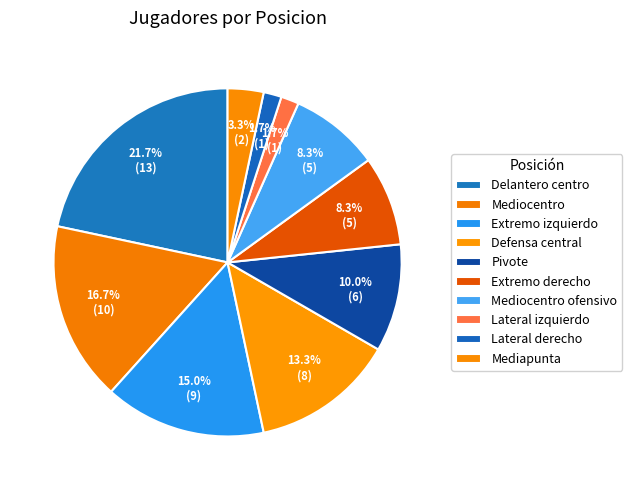

Is there a majority slice in this chart?

No